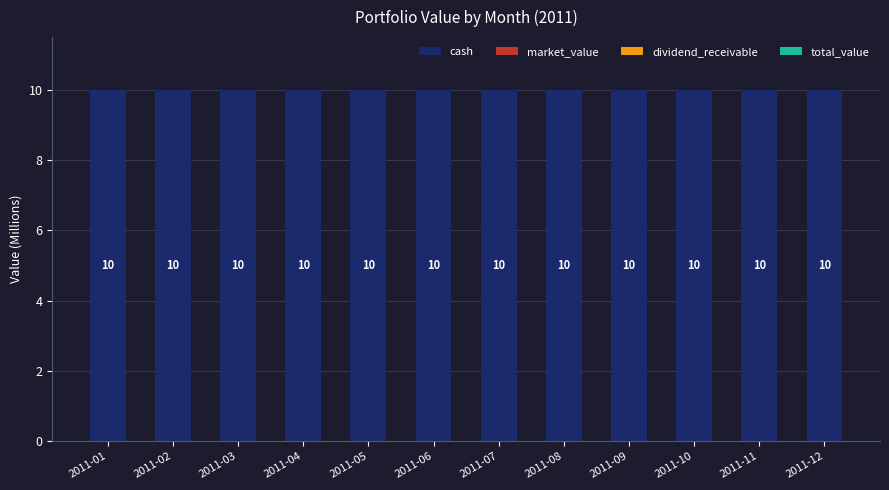

How many bars are there in each group?

4